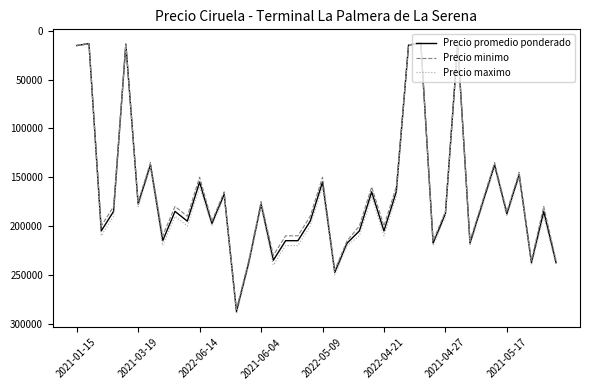

Which series has the widest spread of values?

Precio maximo